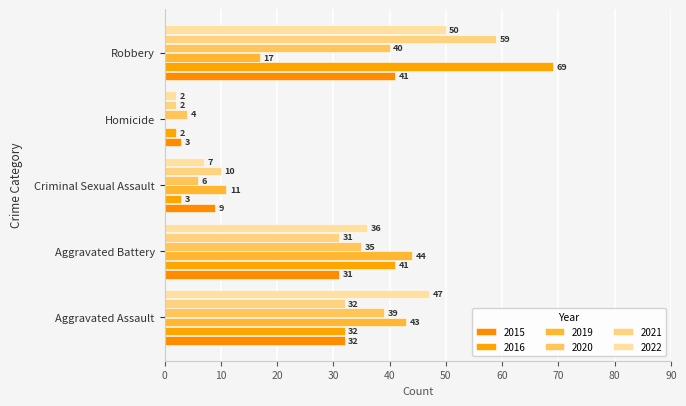

Which series has the largest total across all categories?

2016